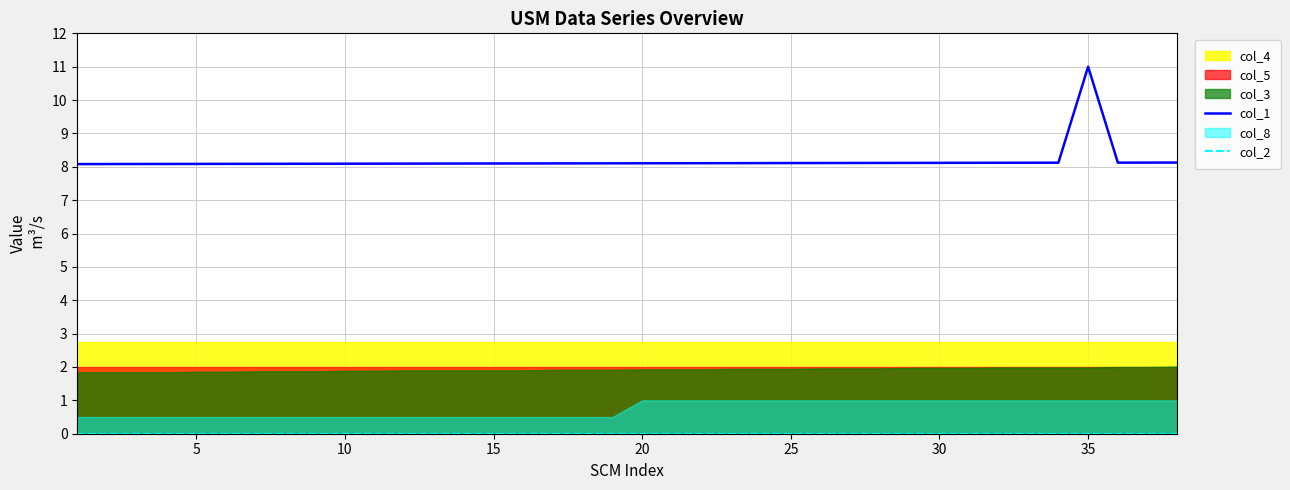

True or false: col_2 has more than 2 interior local peaks.

False